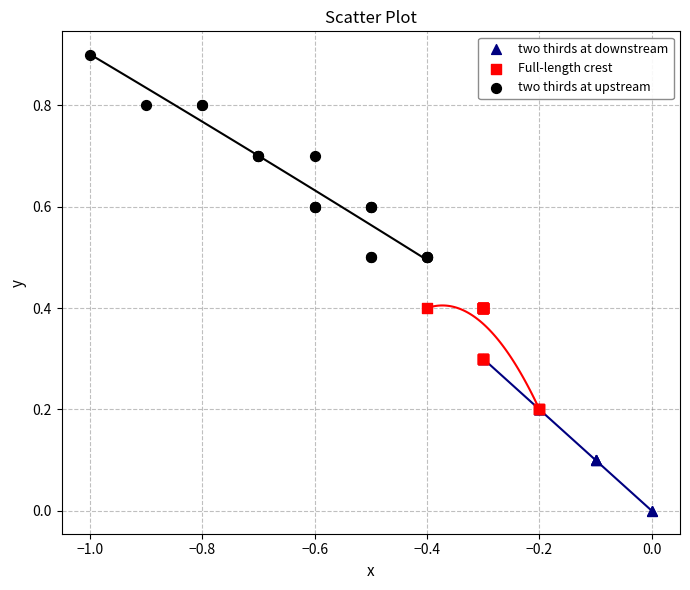

What are all the series names shown in the legend?

two thirds at downstream, Full-length crest, two thirds at upstream